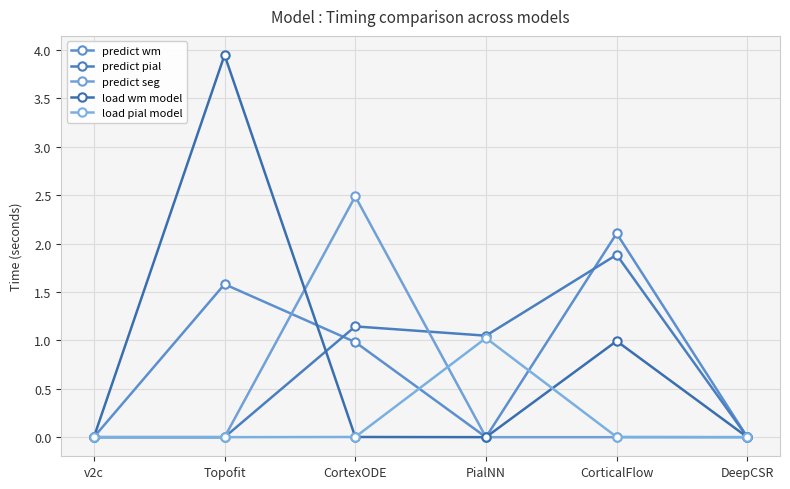

Is this an area chart (filled region under the line)?

No